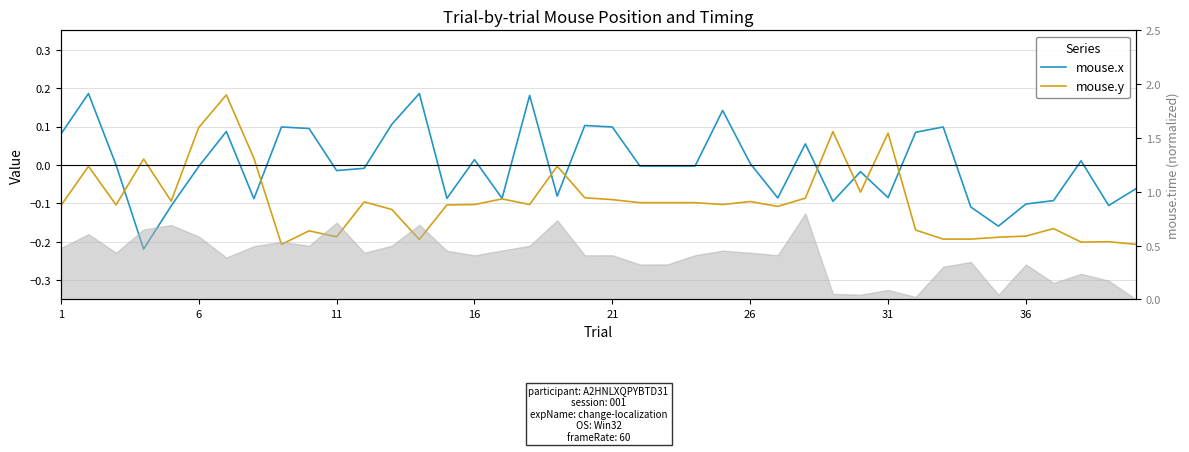

Does the chart display data point markers on the line(s)?

No